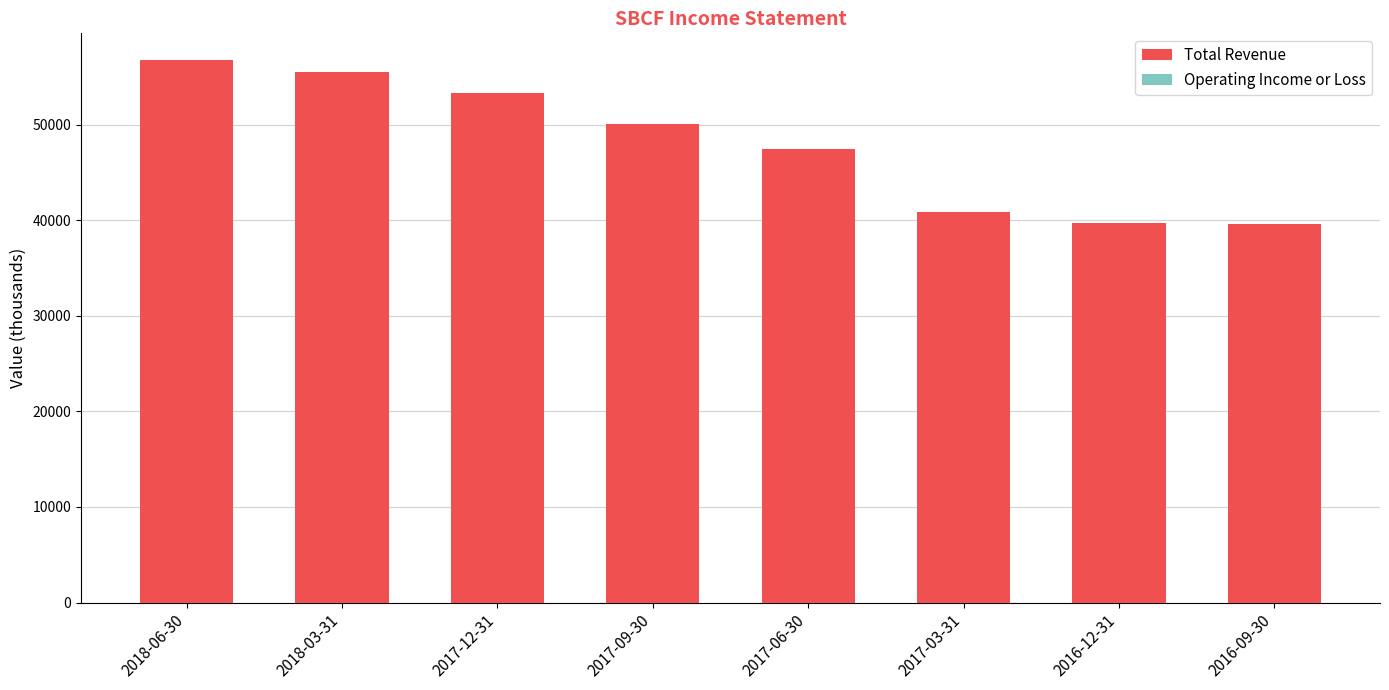

What is the total value across all series at 2018-06-30?

104400